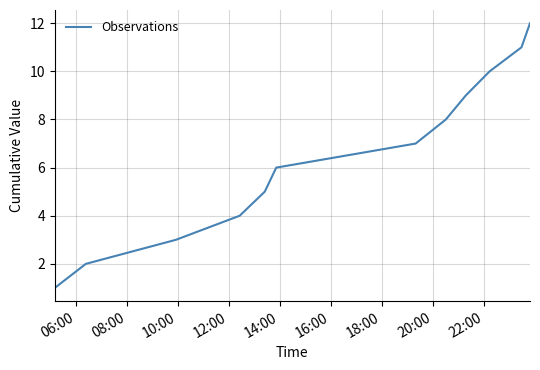

What is the greatest value displayed?

12